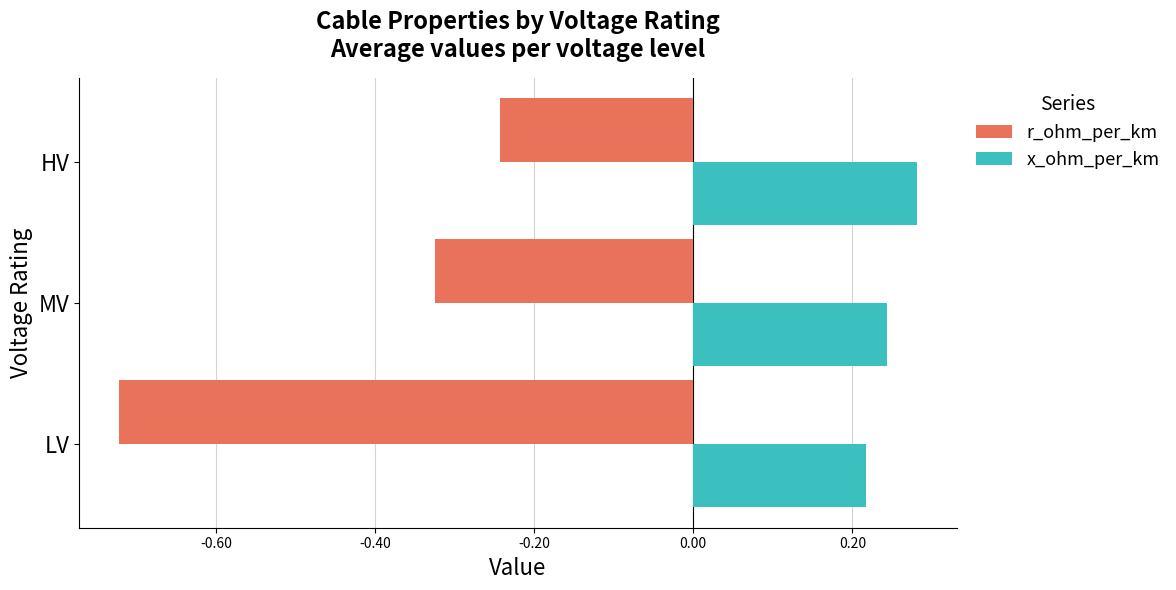

Where is r_ohm_per_km nearest to the value 0?

HV